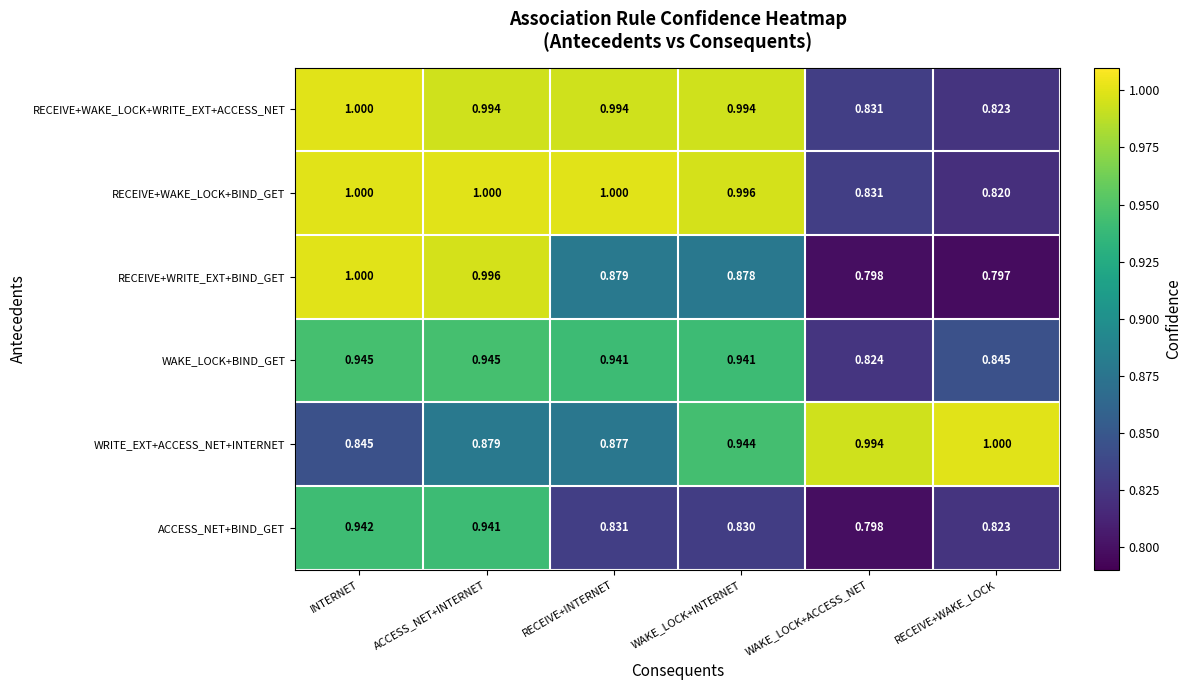

At which category does the chart reach its minimum across all series?

RECEIVE+WAKE_LOCK